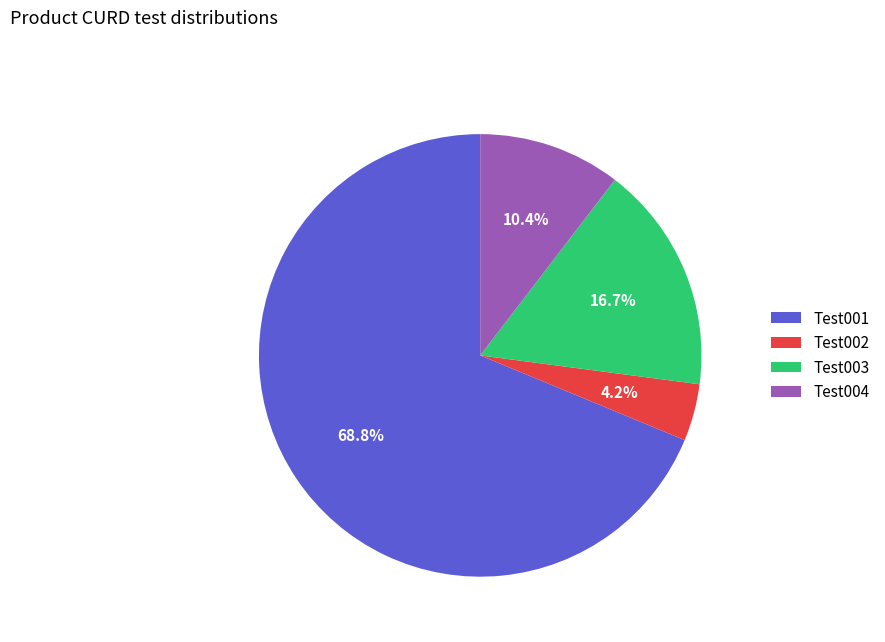

True or false: Test004 accounts for 10% of the total.

True